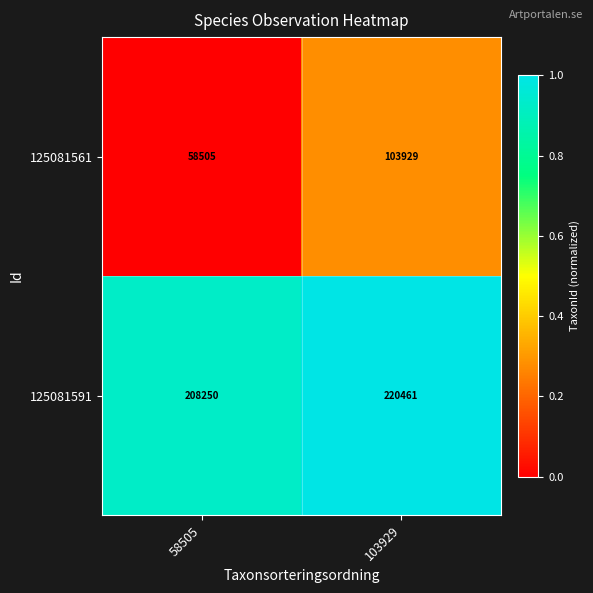

Is it true that 125081561 equals 87666 at 58505?

False